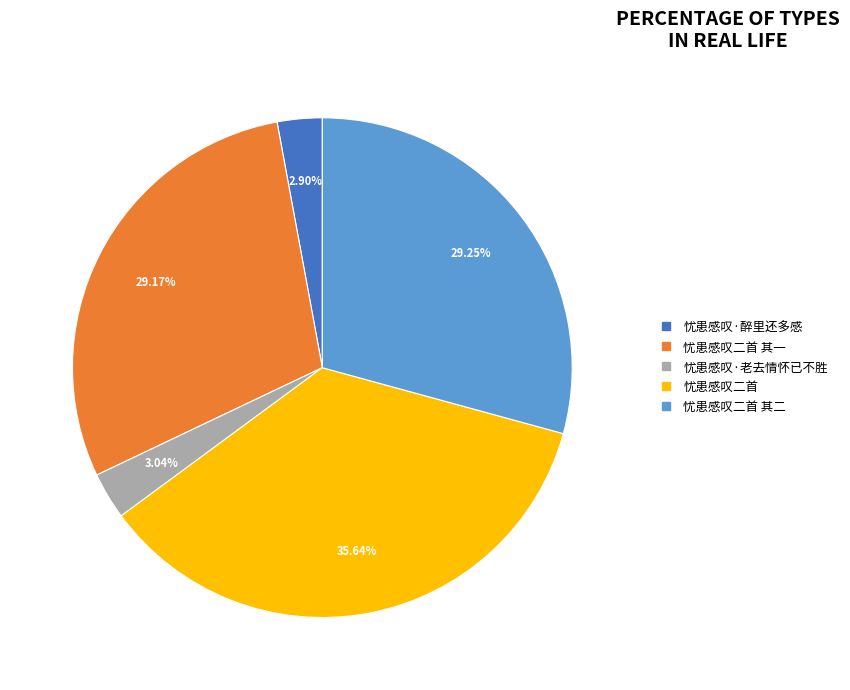

Does any single category account for the majority?

No